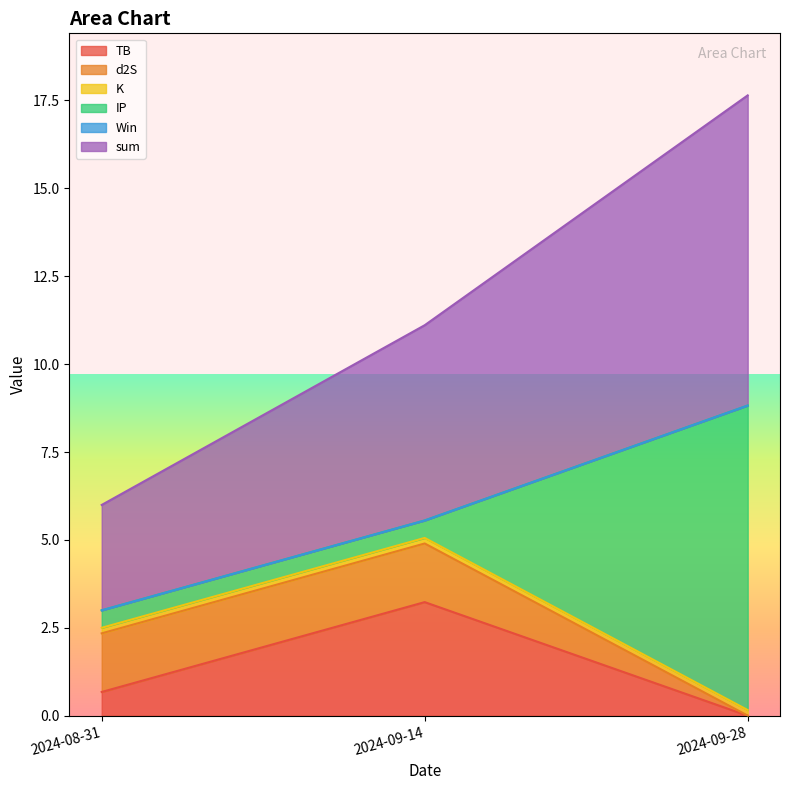

How many lines are shown in the chart?

6